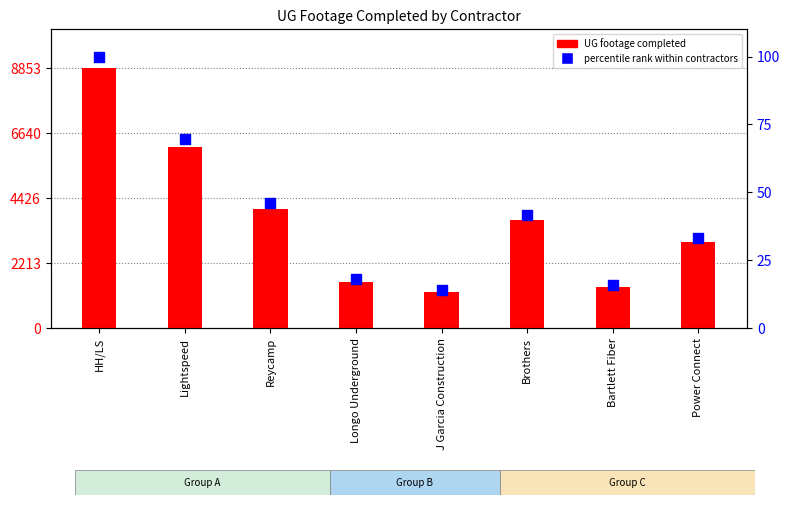

At which category is the sum across all series the highest?

HH/LS